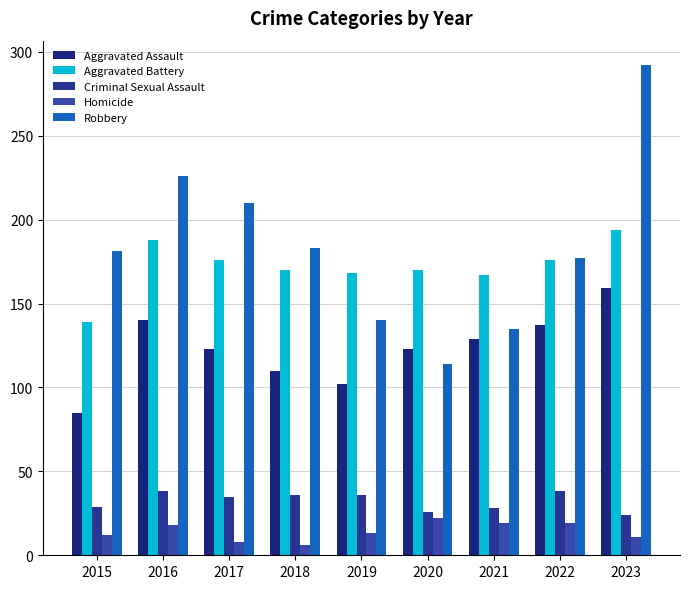

Which category has the highest value across all series?

2023